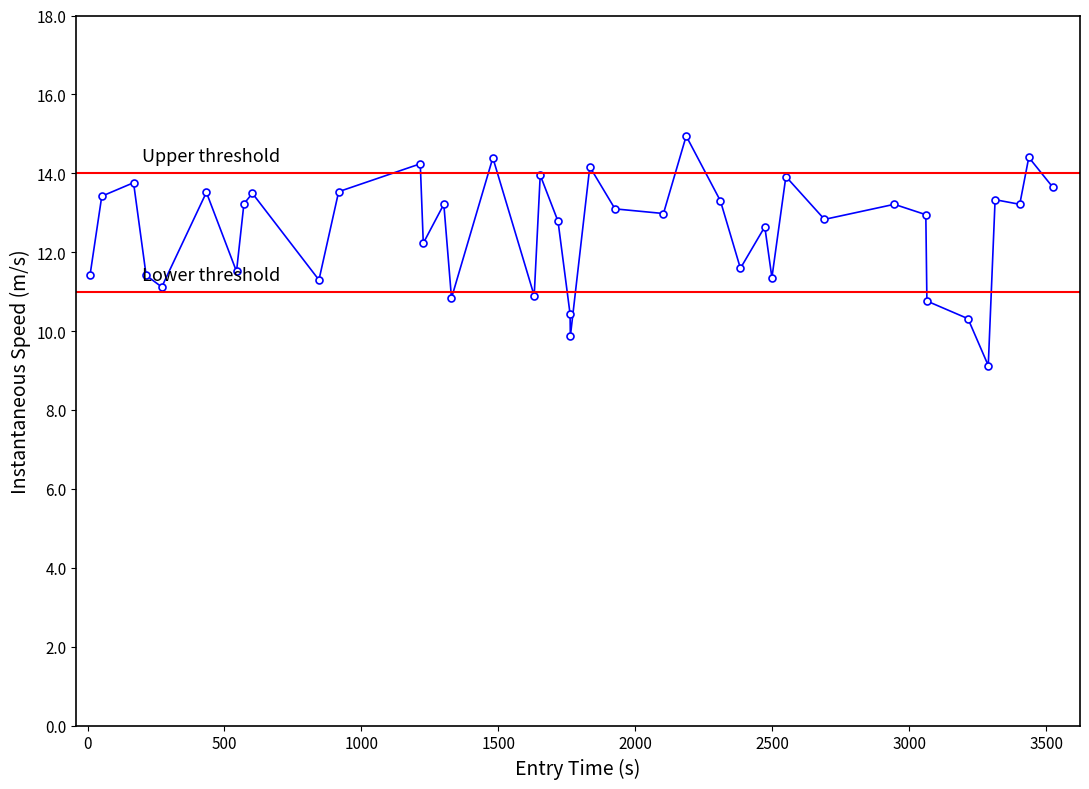

What is the value of the 2nd point from the left?

13.4